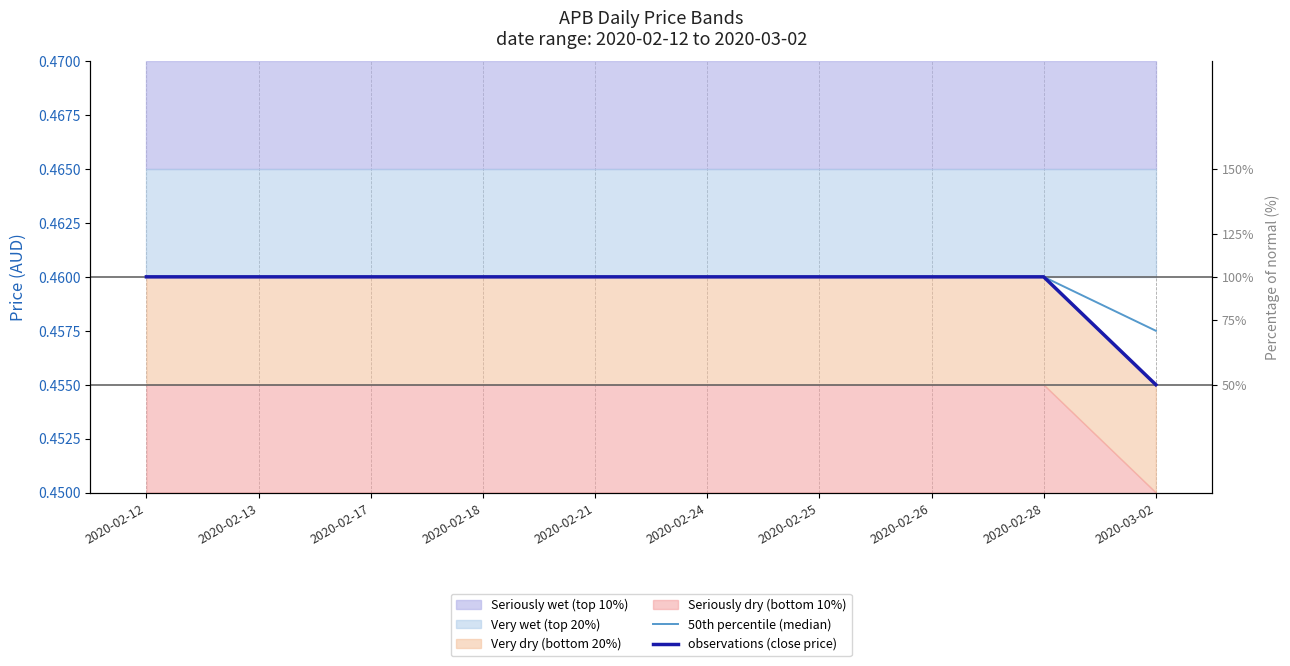

True or false: observations (close price) has a value of 0.2 at 2020-03-02.

False